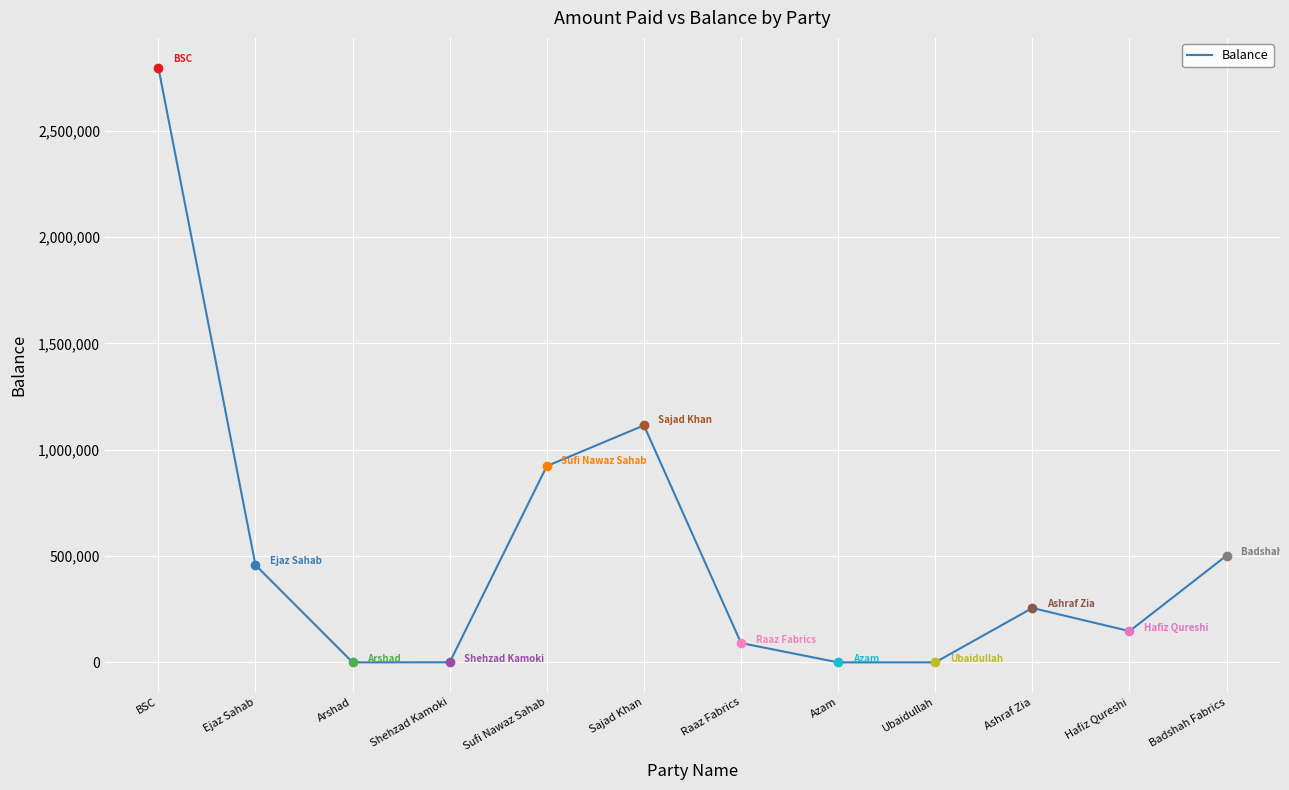

Is it true that the value at Sajad Khan is 1114182.5?

True